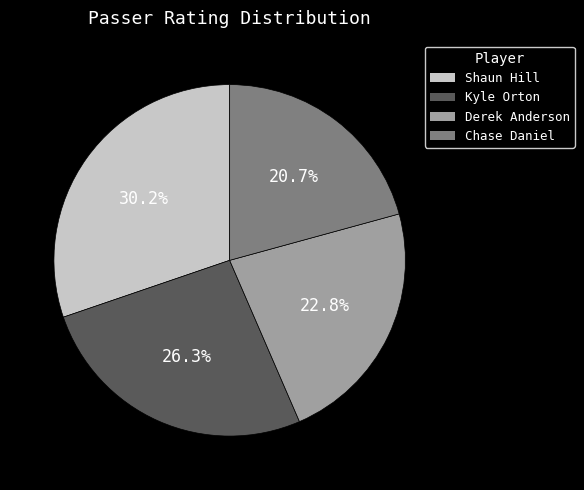

What portion of the pie excludes Kyle Orton?

73.7%